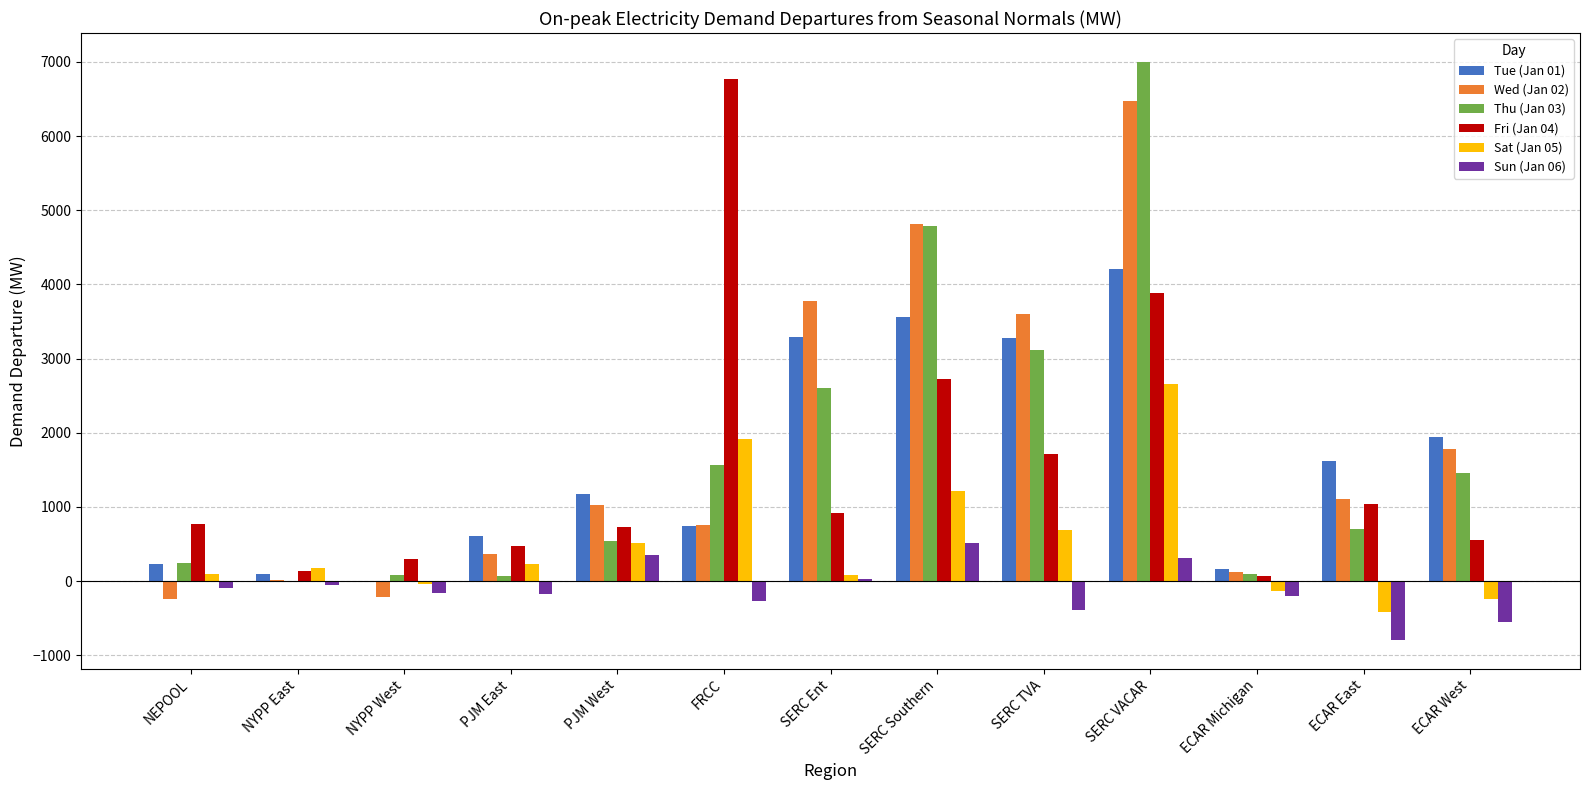

At which category does the chart reach its peak across all series?

SERC VACAR